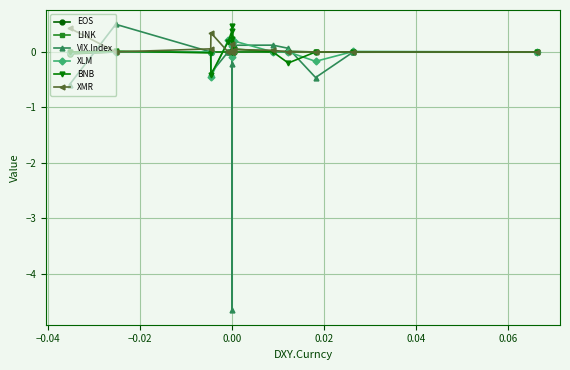

True or false: BNB and LINK intersect in this chart.

True